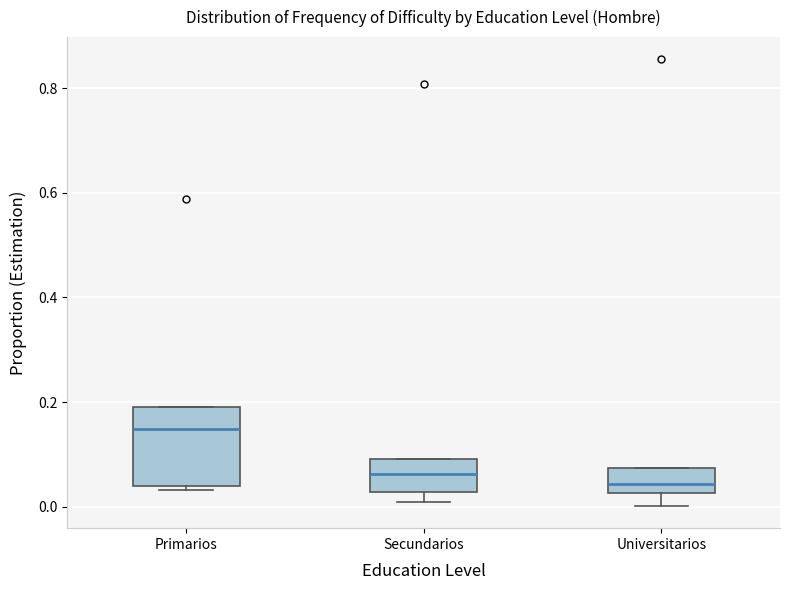

Reading left to right, transcribe this box plot: for each box, give where its median line is, the range the box spans, and where its two whiskers end, as read against the y-axis. The values are not printed on the chart, so give them approximately, as read against the axis.

Primarios: median 0.14, box 0.04 to 0.20, whiskers 0.04 (just below the box's lower edge) to 0.20
Secundarios: median 0.06, box 0.02 to 0.10, whiskers 0.00 to 0.10
Universitarios: median 0.04, box 0.02 to 0.08, whiskers 0.00 to 0.08